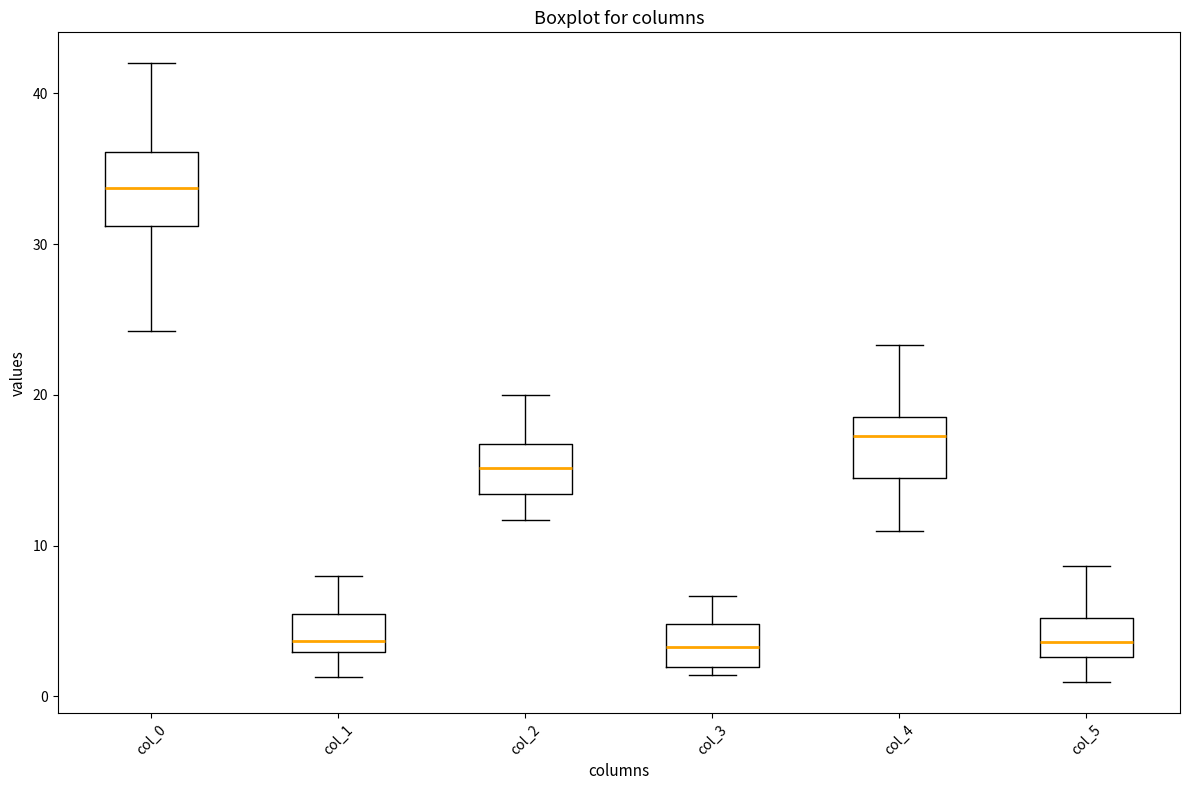

Reading left to right, transcribe this box plot: for each box, give where its median line is, the range the box spans, and where its two whiskers end, as read against the y-axis. The values are not printed on the chart, so give them approximately, as read against the axis.

col_0: median 34, box 31 to 36, whiskers 24 to 42
col_1: median 4, box 3 to 5, whiskers 1 to 8
col_2: median 15, box 13 to 17, whiskers 12 to 20
col_3: median 3, box 2 to 5, whiskers 1 to 7
col_4: median 17, box 14 to 19, whiskers 11 to 23
col_5: median 4, box 3 to 5, whiskers 1 to 9